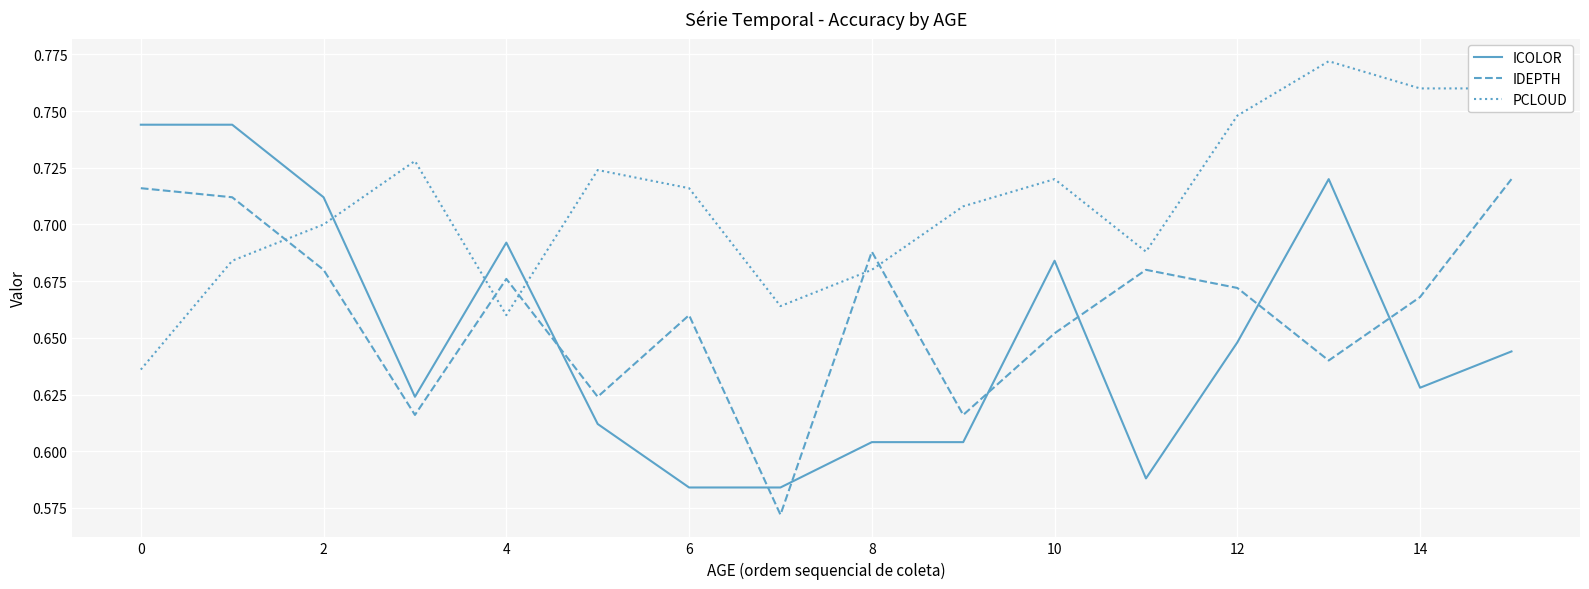

How many intersections are there between IDEPTH and PCLOUD?

5